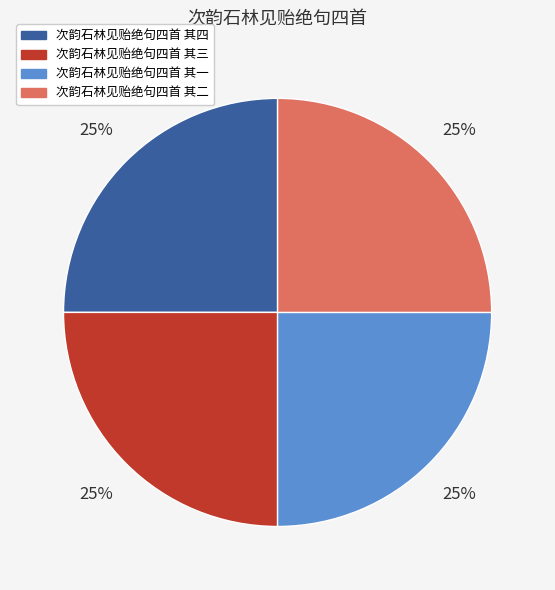

To the nearest percent, what is the combined percentage of 次韵石林见贻绝句四首 其三 and 次韵石林见贻绝句四首 其四?

50%